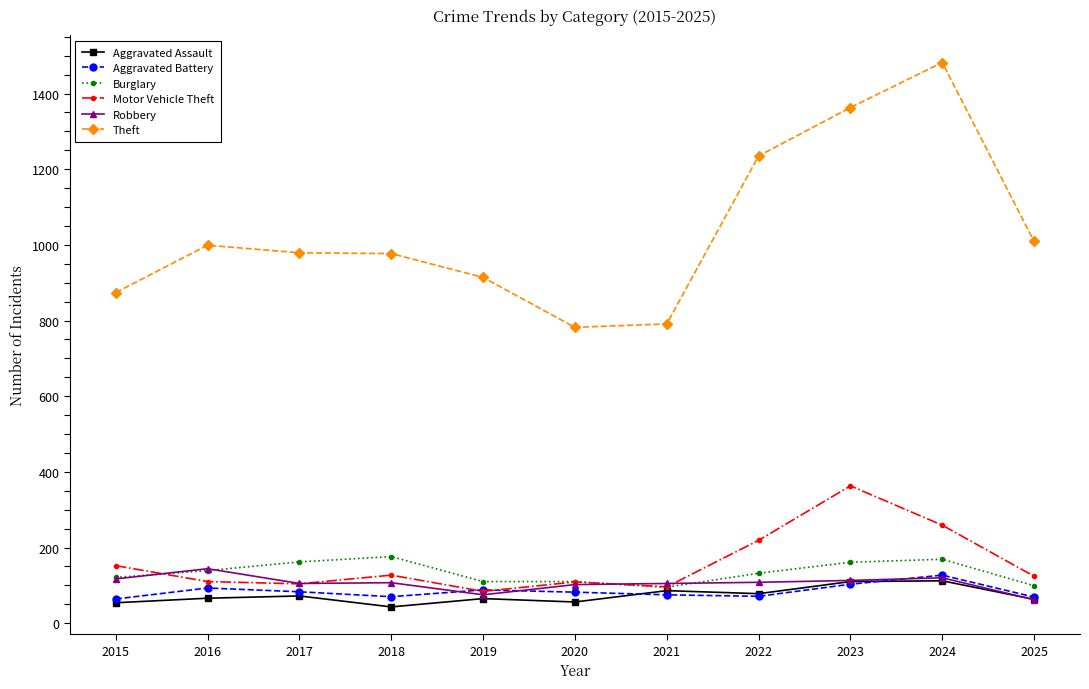

How many distinct data groups are displayed?

6